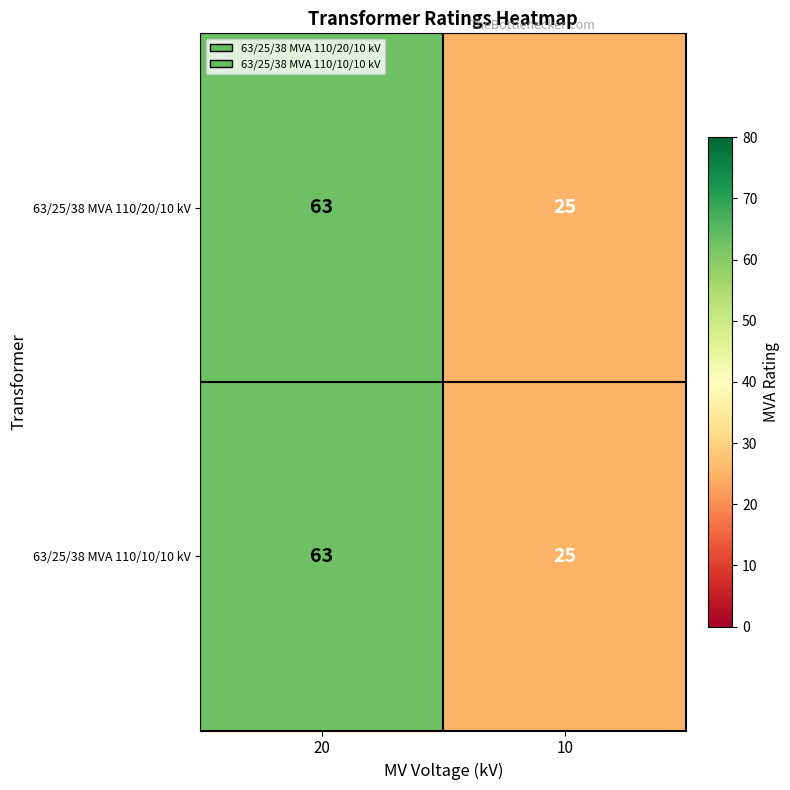

Rank the categories by 63/25/38 MVA 110/10/10 kV value from highest to lowest.

20, 10